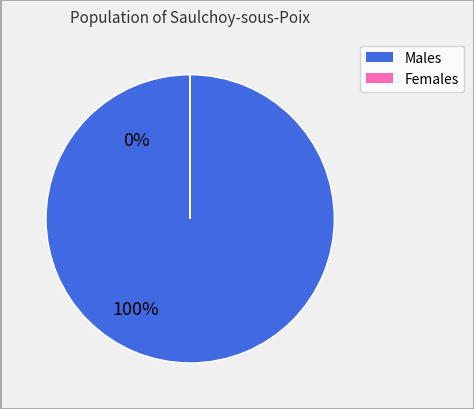

Is there a majority slice in this chart?

Yes